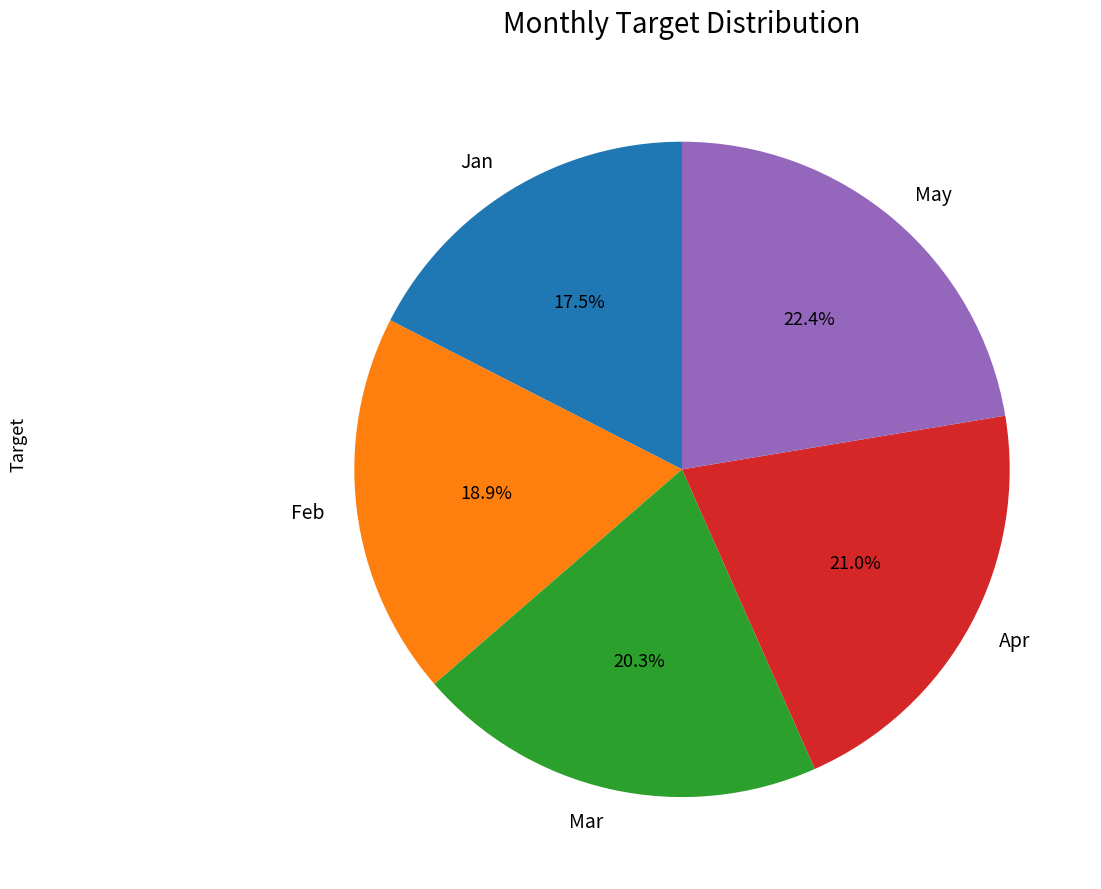

What percentage is the Feb slice, to the nearest percent?

19%